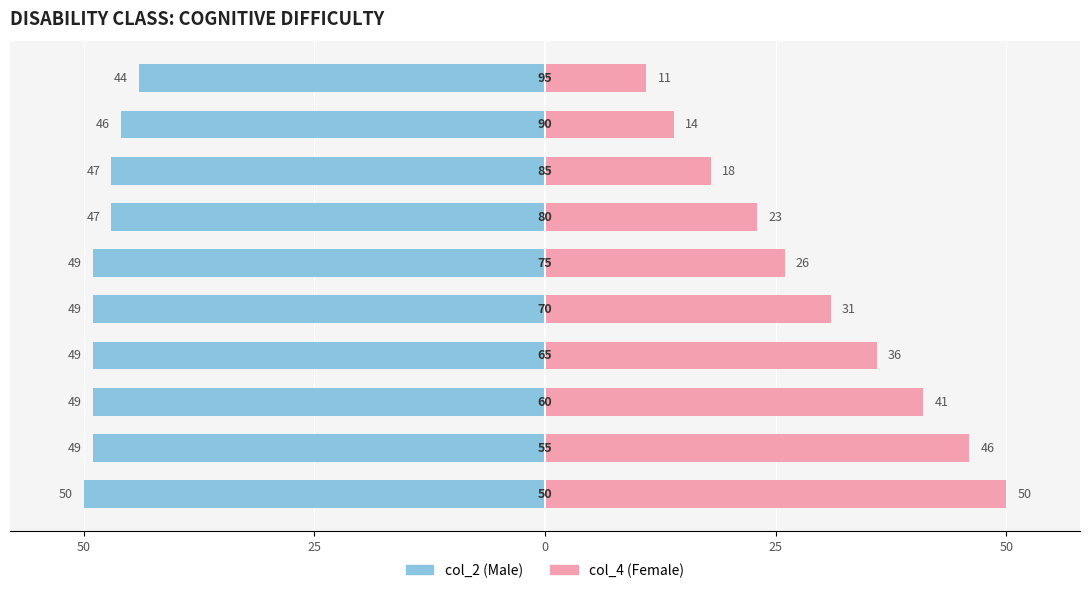

What is the approximate value of col_4 (right) at 9?

11